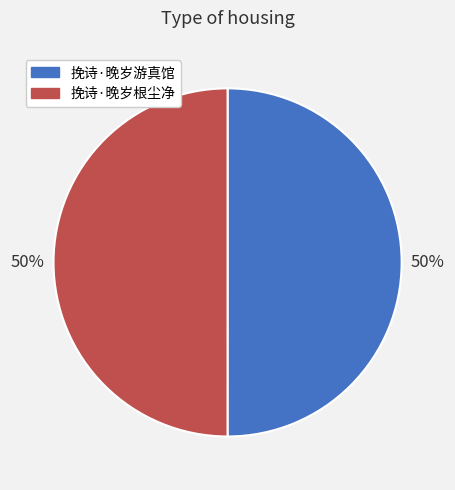

The 挽诗·晚岁游真馆 slice represents 50% of the pie. True or false?

True